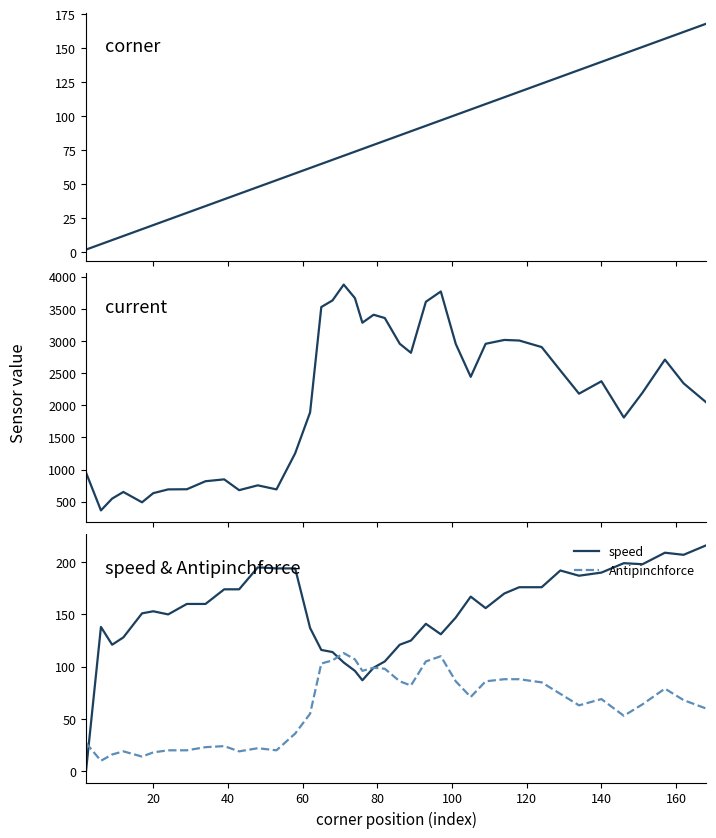

Reading left to right, what are all the values shown in this chart?

corner: 2	6	9	12	17	20	24	29	34	39	43	48	53	58	62	65	68	71	74	76	79	82	86	89	93	97	101	105	109	114	118	124	129	134	140	146	151	157	162	168
current: 953	364	548	651	490	632	691	693	818	847	679	754	691	1252	1889	3528	3631	3877	3667	3284	3408	3357	2957	2816	3610	3770	2954	2442	2956	3016	3007	2905	2541	2180	2373	1809	2196	2710	2341	2048
speed: 0	138	121	128	151	153	150	160	160	174	174	195	194	194	137	116	114	104	96	87	99	105	121	125	141	131	147	167	156	170	176	176	192	187	190	199	198	209	207	216
Antipinchforce: 27	10	16	19	14	18	20	20	23	24	19	22	20	36	55	103	106	113	107	96	99	98	86	82	105	110	86	71	86	88	88	85	74	63	69	53	64	79	68	60